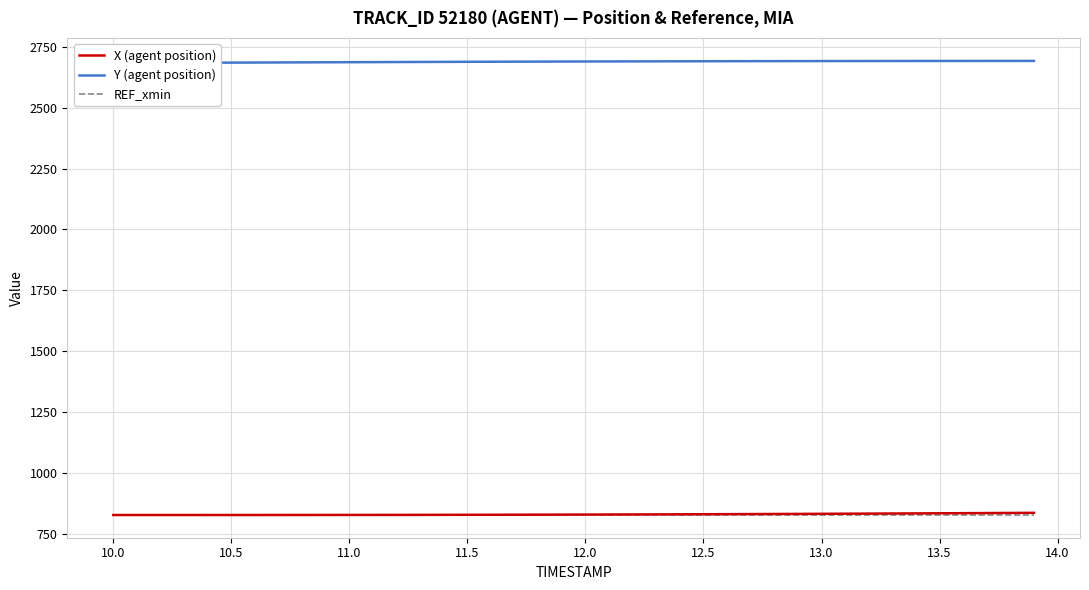

What is the maximum value for REF_xmin?

827.6